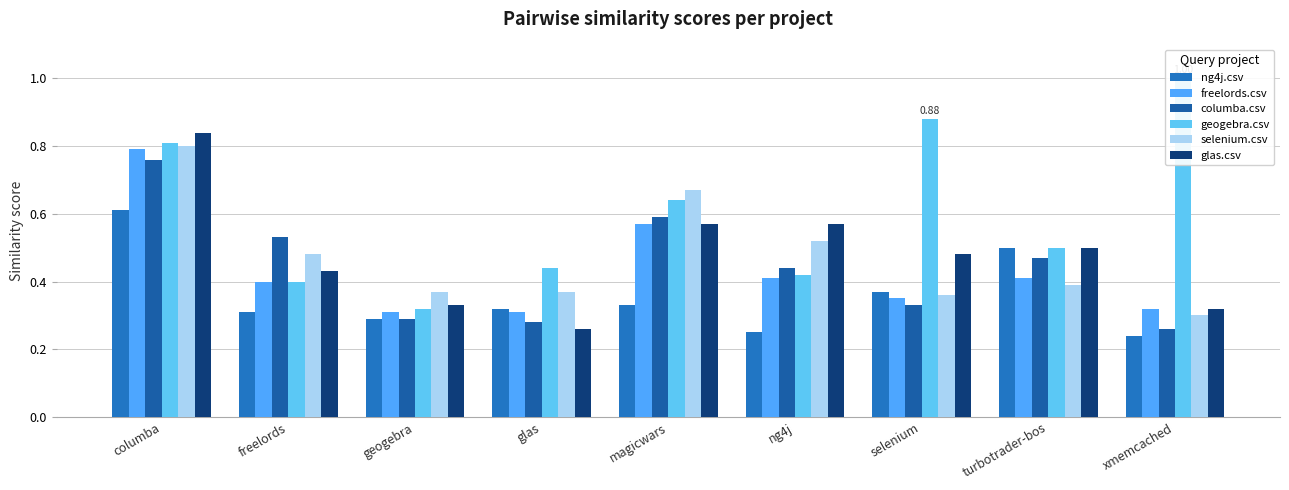

What is the minimum value for glas.csv?

0.3